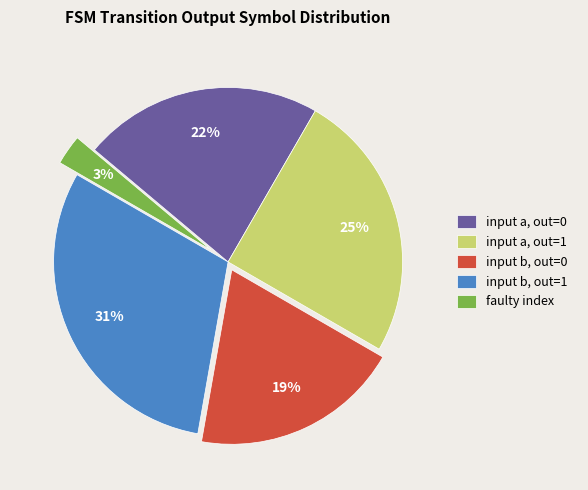

Does any single category account for the majority?

No